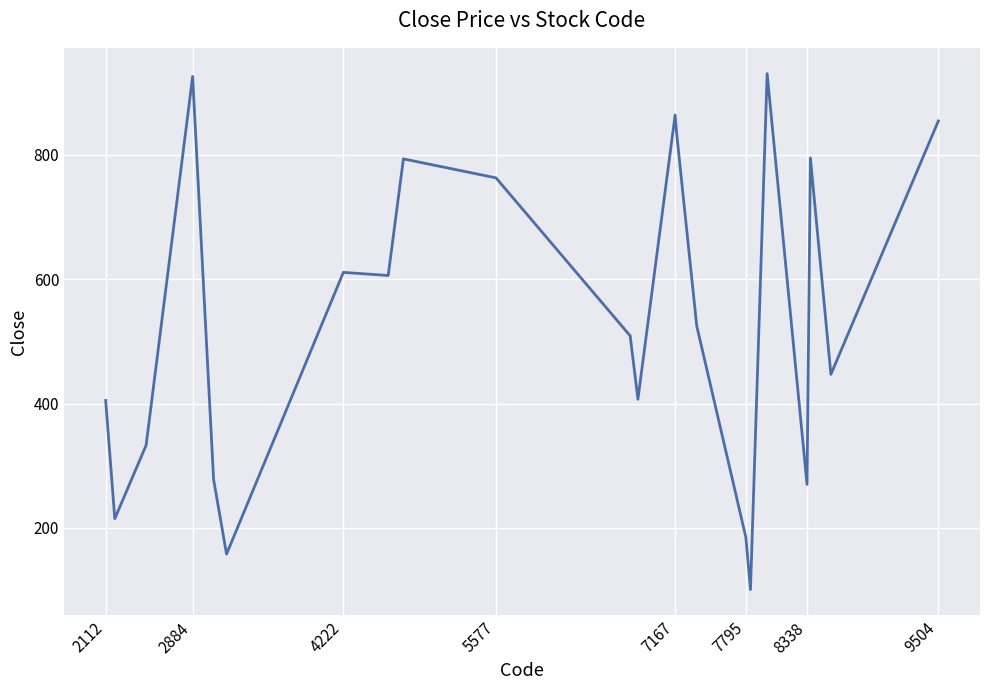

What is the greatest value displayed?

930.6